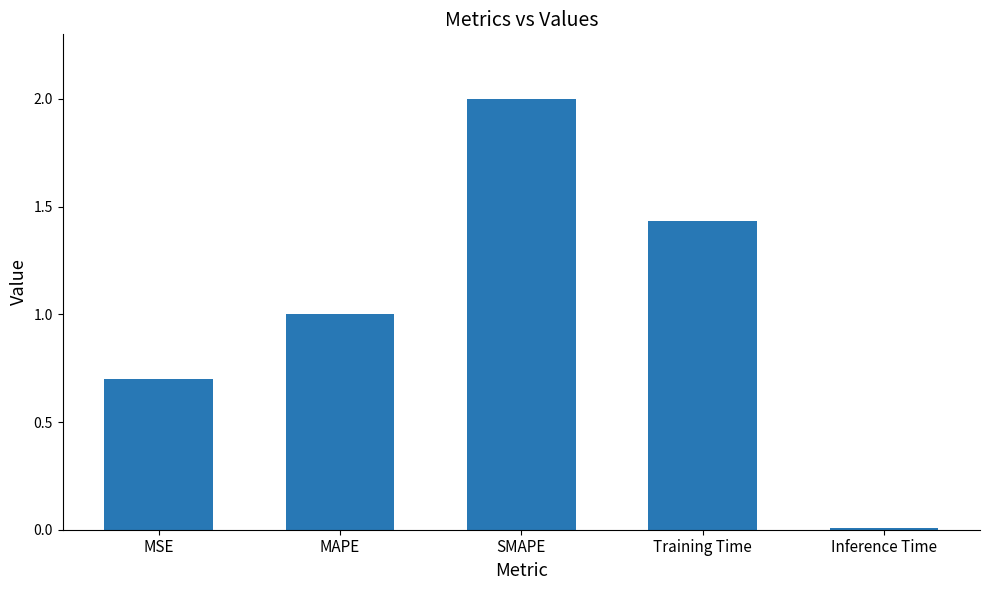

What is the value of the 2nd bar from the left?

1.0